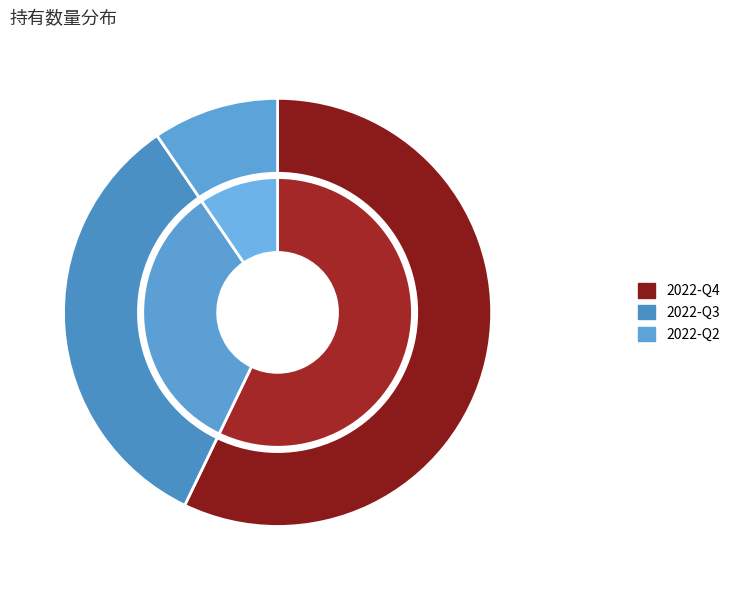

The 2022-Q2 slice represents 20% of the pie. True or false?

False